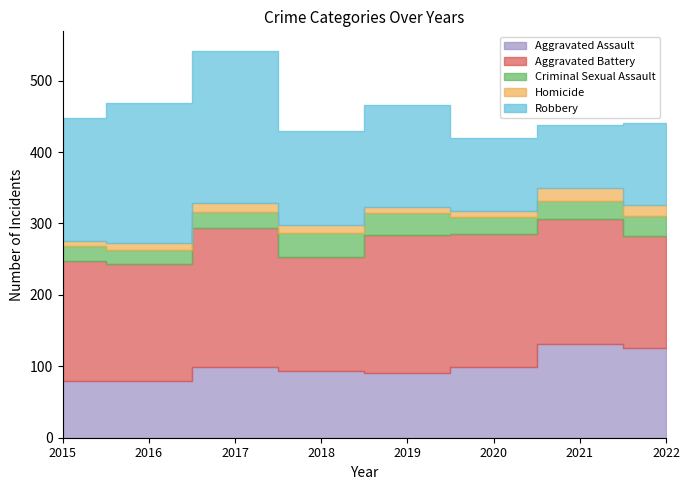

What is the total value across all series at 2019?

466